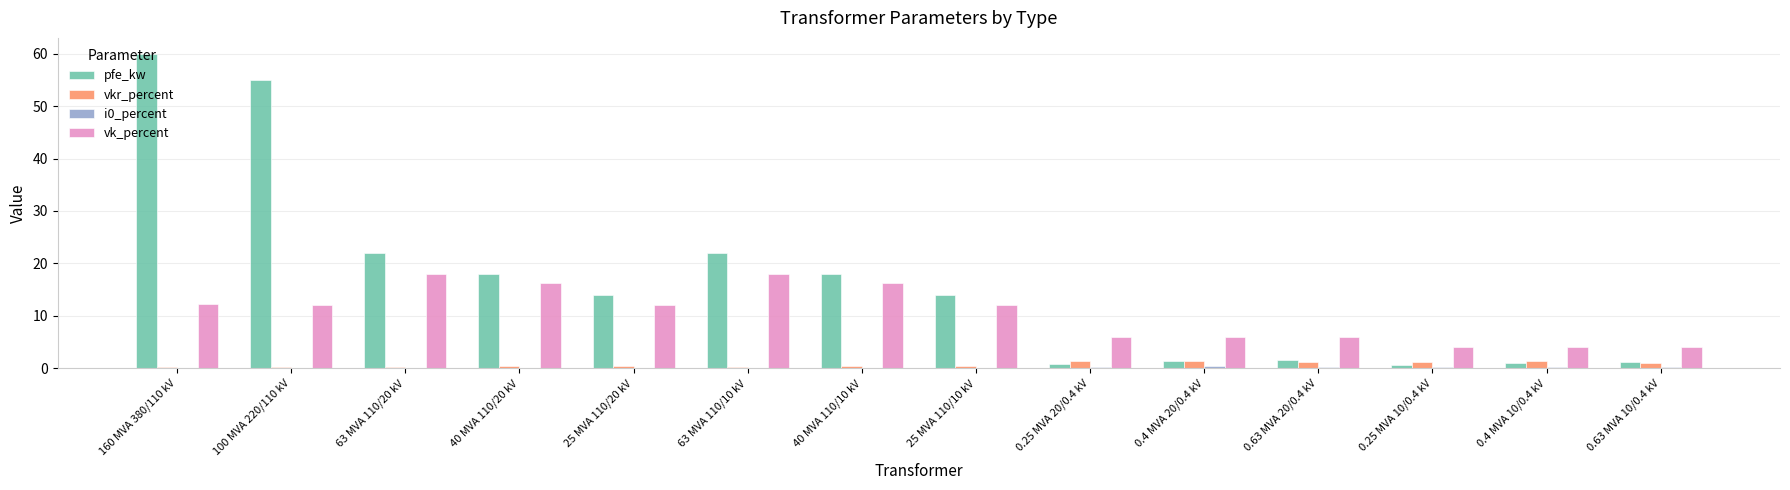

The value of vk_percent at 40 MVA 110/20 kV is 21.2. True or false?

False